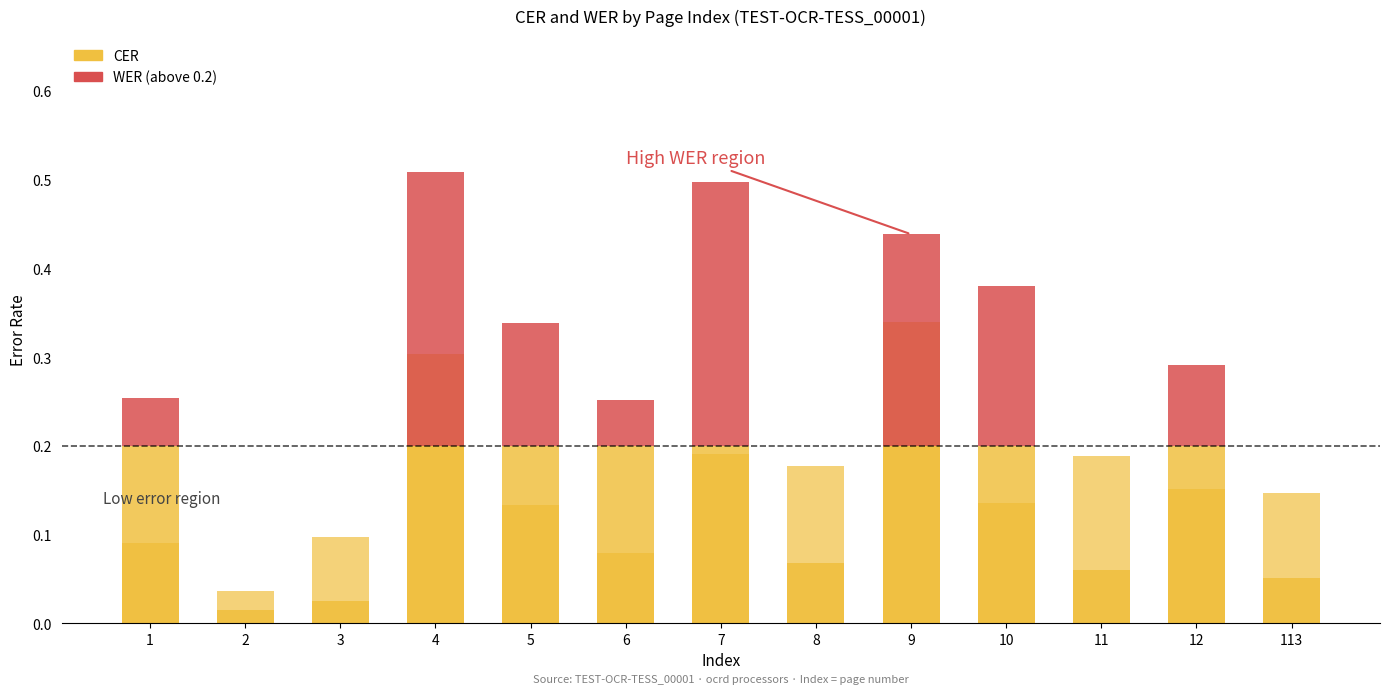

Is it true that the value at 8 is 0.1?

False